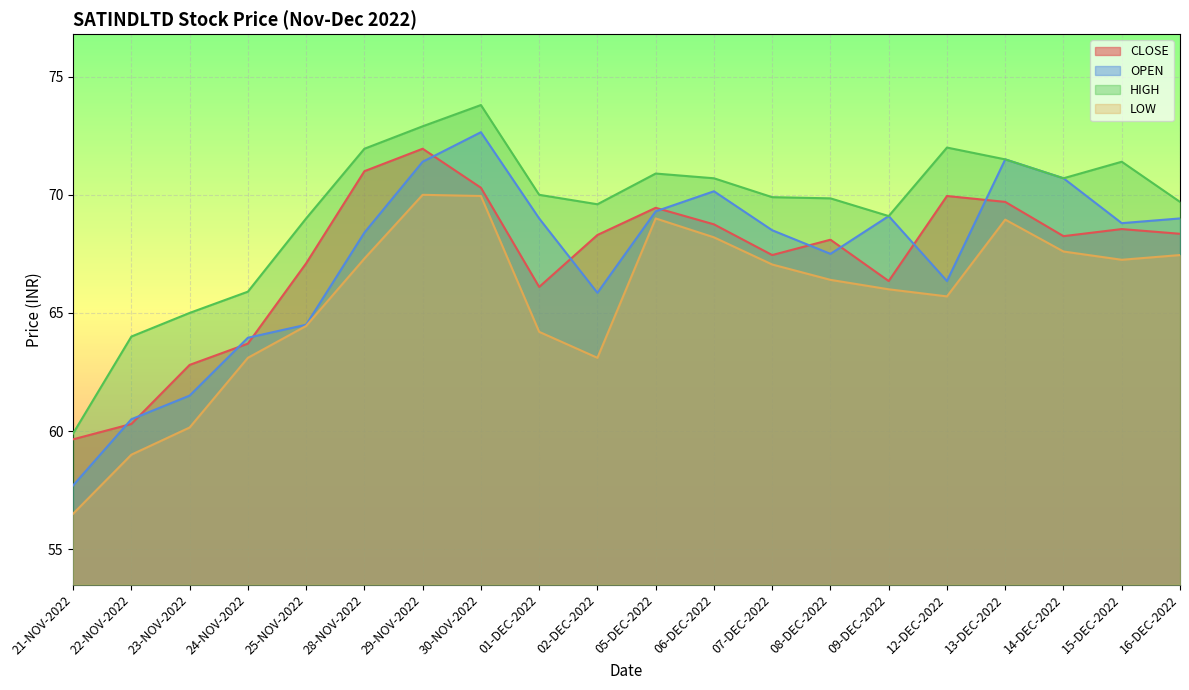

Which series has the largest range (max minus min)?

OPEN